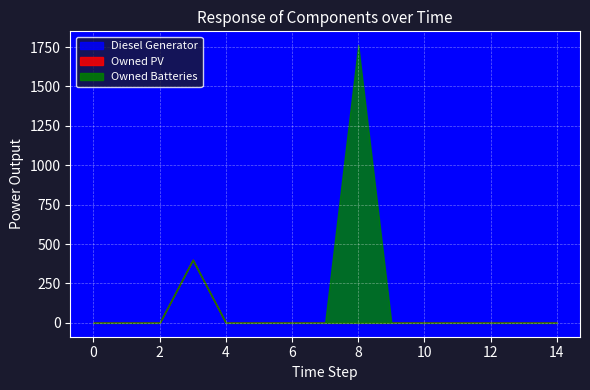

Between 11 and 3, which is larger?

3